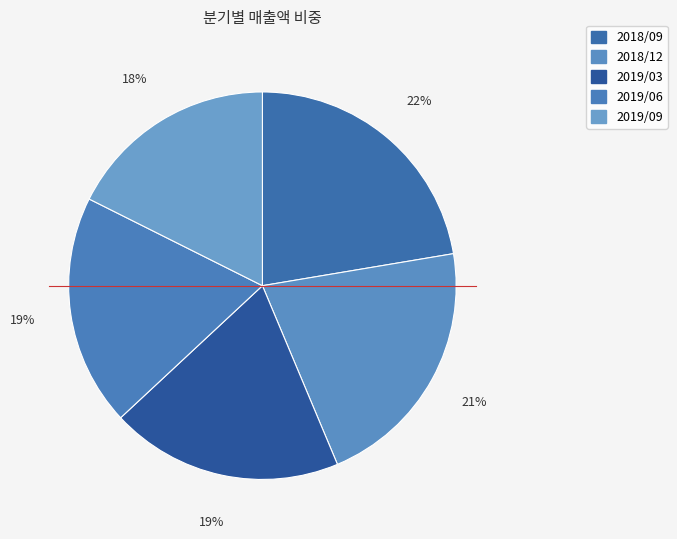

What percentage is the 2018/09 slice, to the nearest percent?

22%